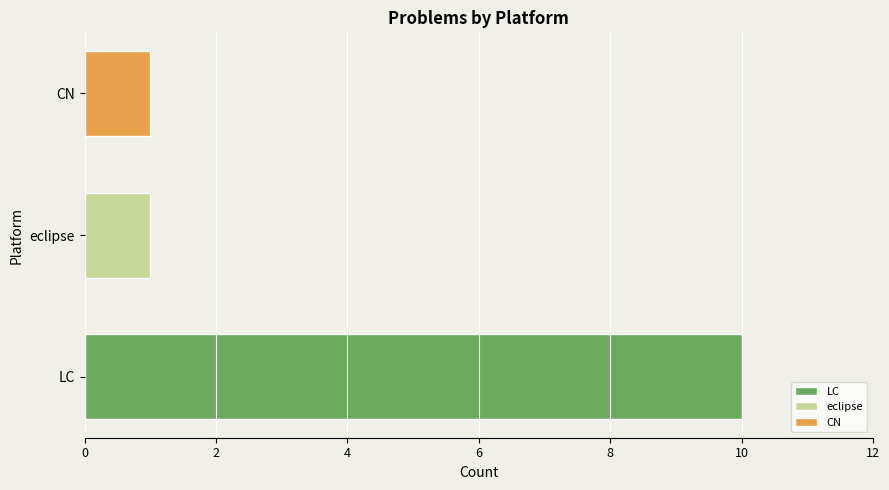

What is the change in value from LC to CN?

-9